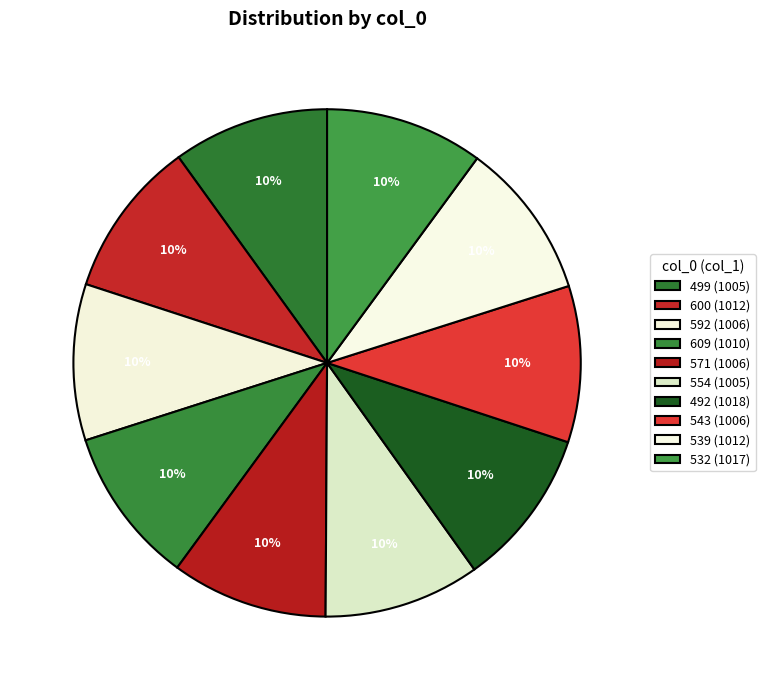

What is the smallest slice in the pie chart?

499